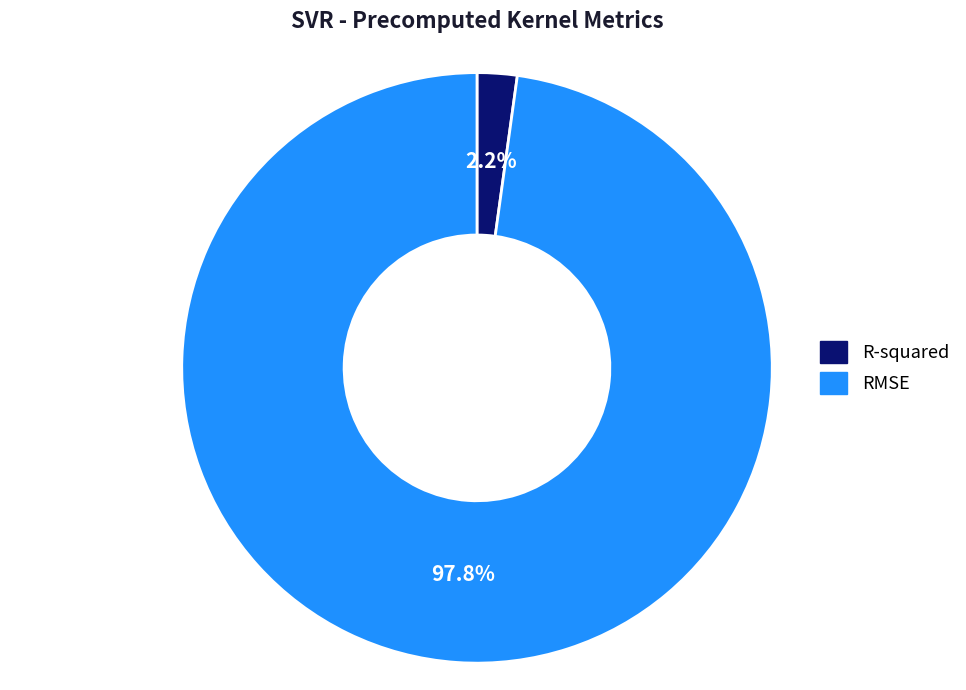

To the nearest percent, what portion does R-squared represent?

2%